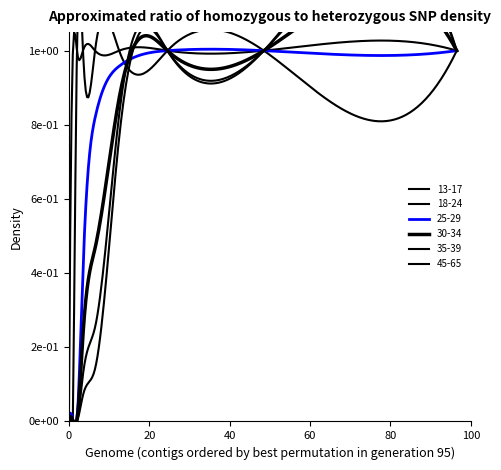

Is this an area chart (filled region under the line)?

No